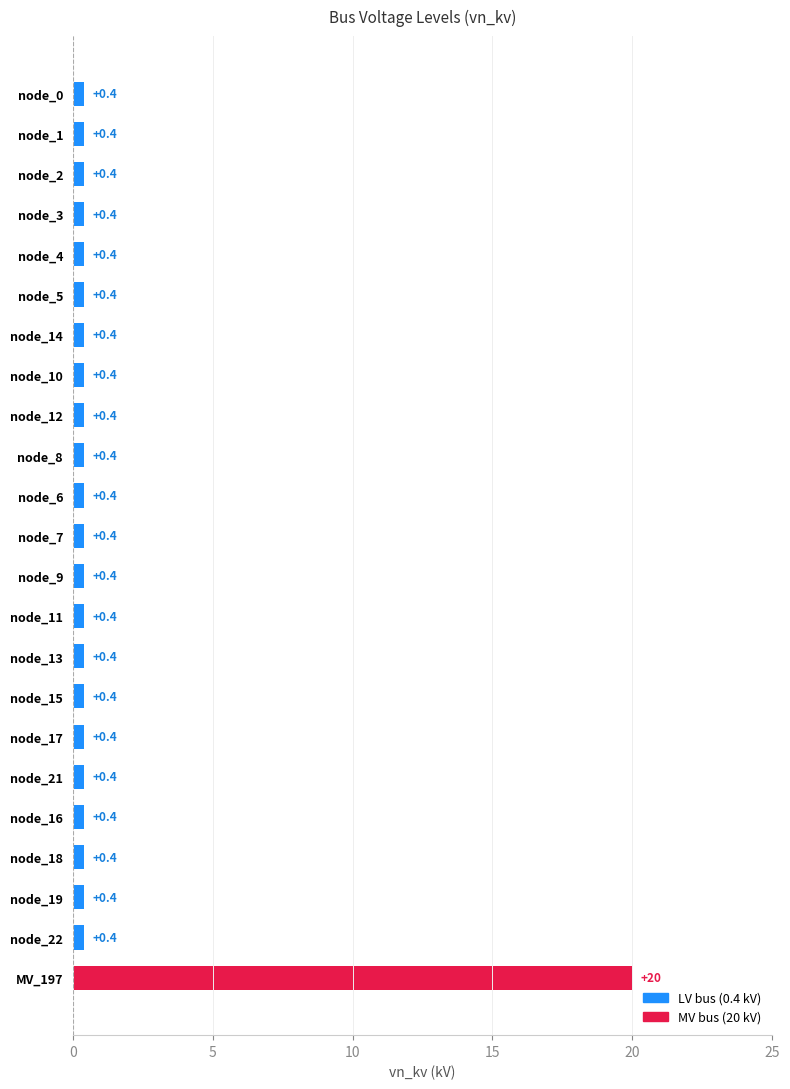

What is the label of the 9th bar from the top?

node_12